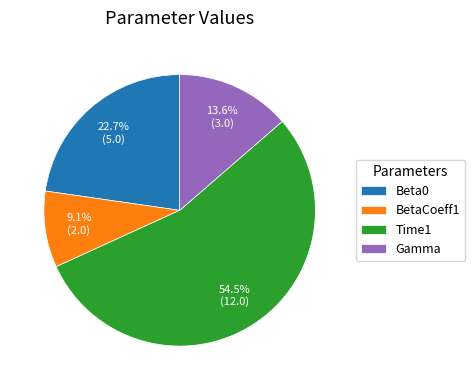

What is the smallest slice in the pie chart?

BetaCoeff1